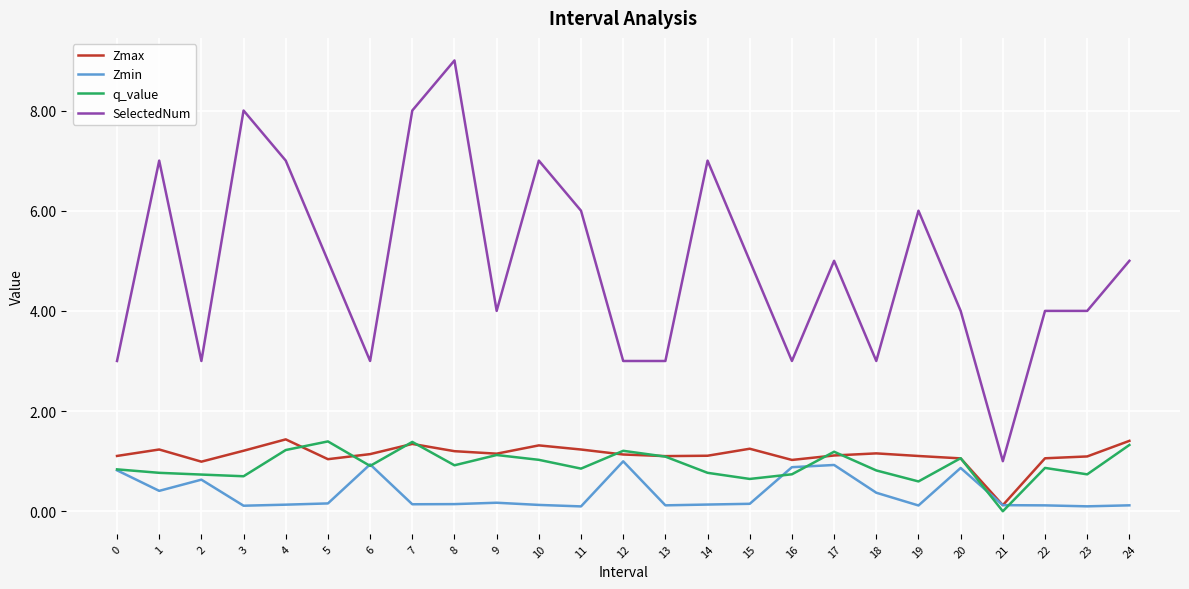

Which series changed the most between 10 and 12?

SelectedNum